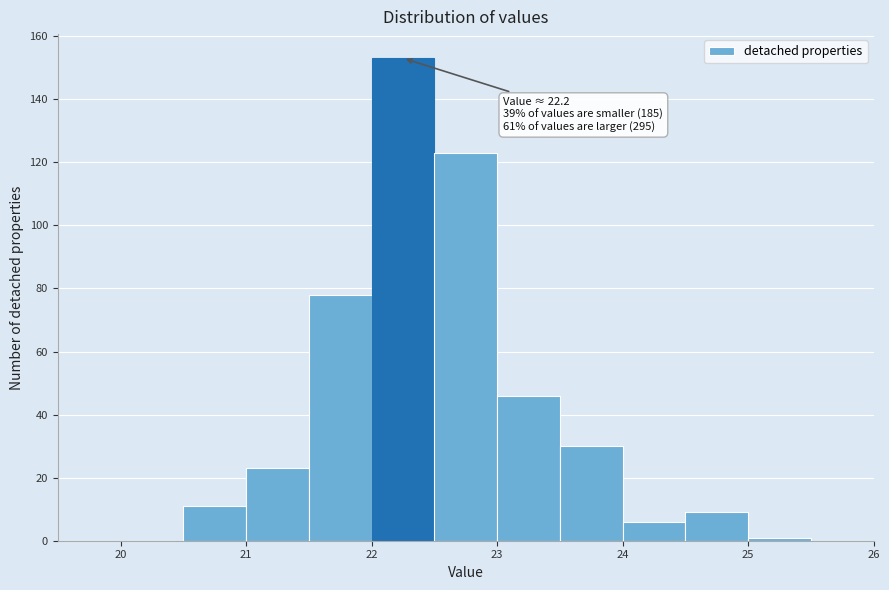

Which range on the x-axis has the tallest bar?

22.0 to 22.5